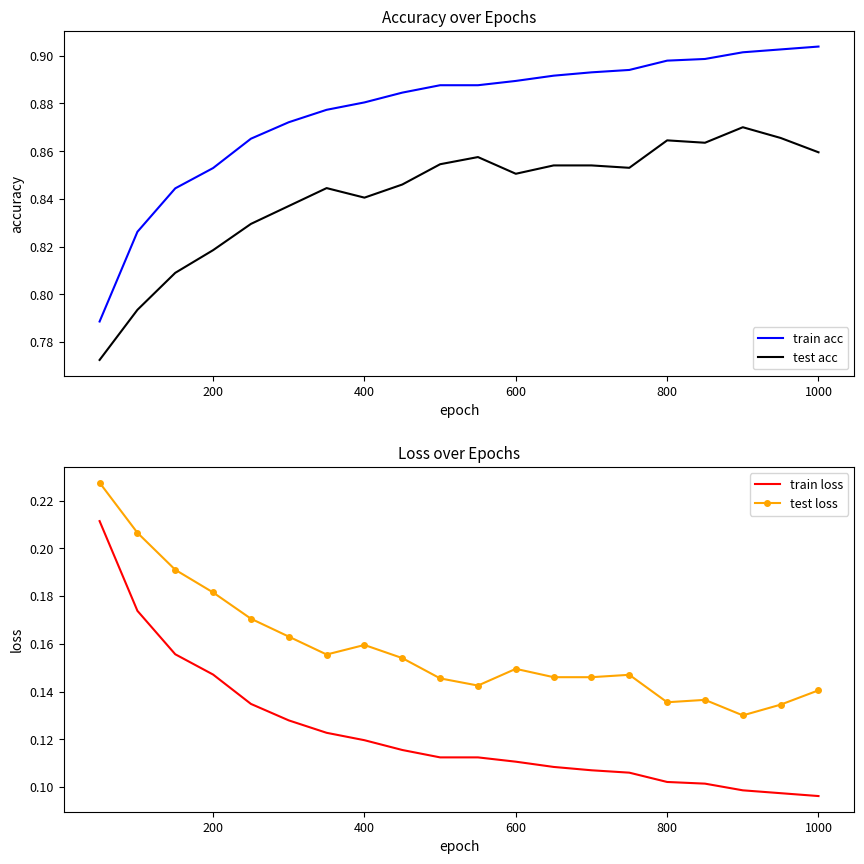

True or false: test loss has a value of 0.1 at 400.

False